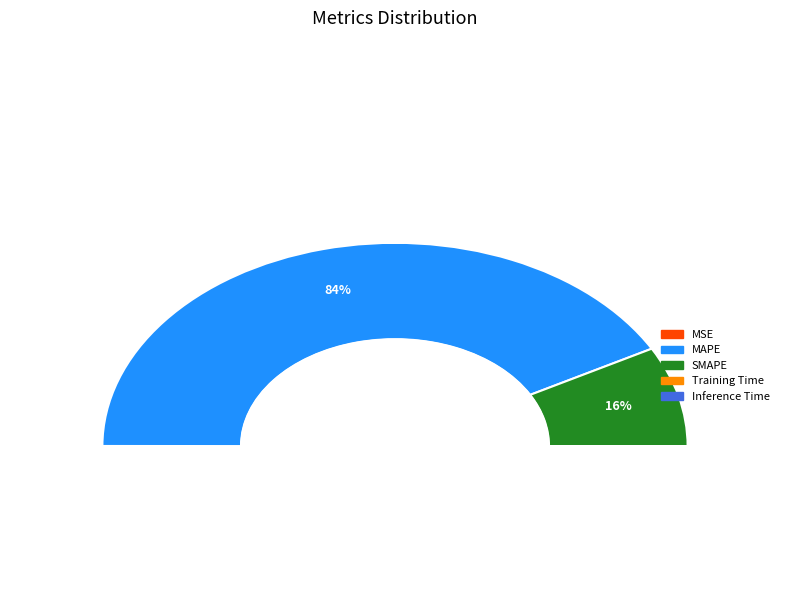

Count the number of slices in the pie.

5